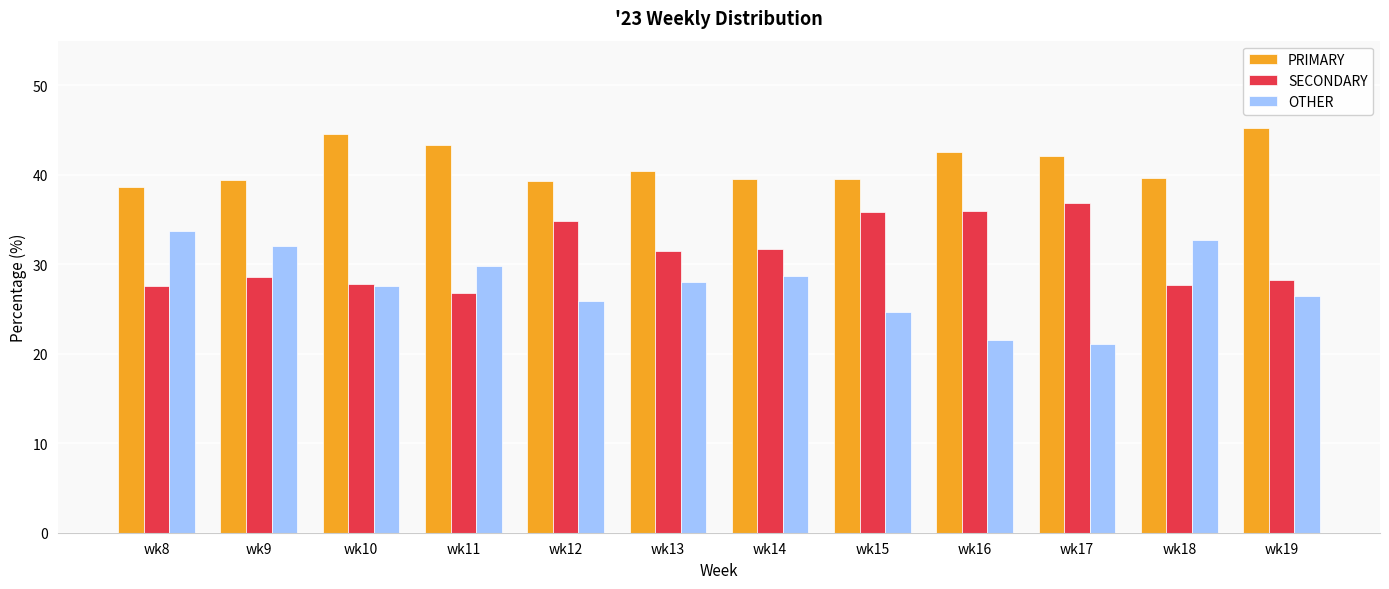

How many bars are there in total?

36